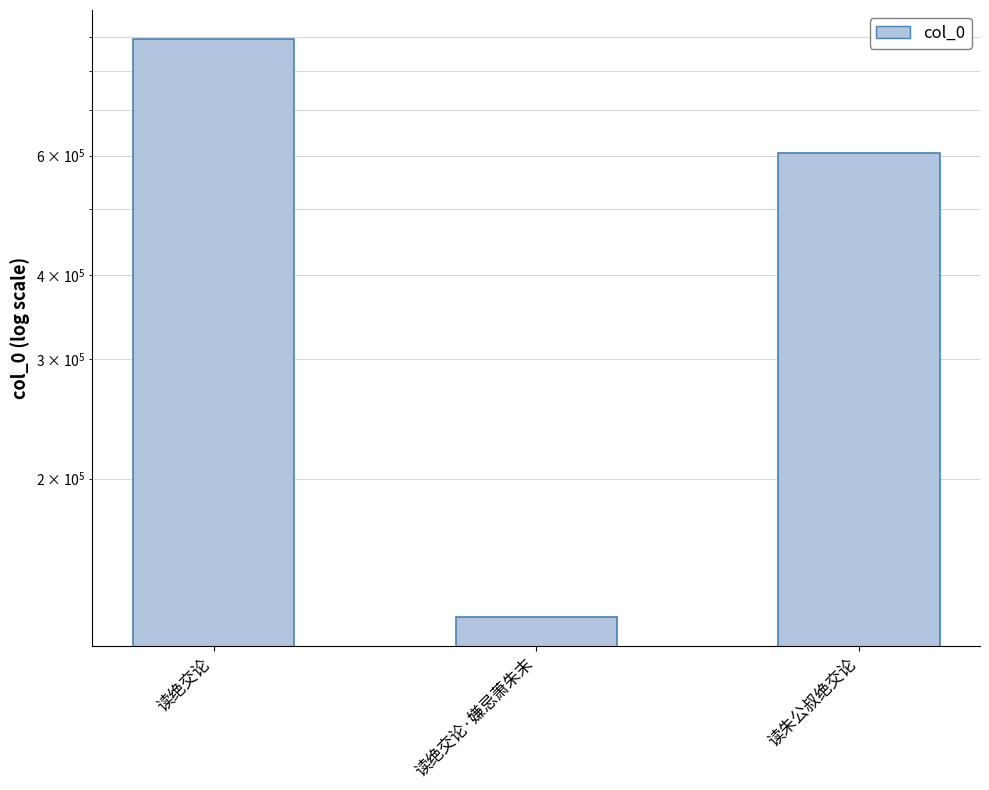

Reading left to right, transcribe all the data shown in this chart.

读绝交论=892769	读绝交论·嫌忌萧朱末=124880	读朱公叔绝交论=606305